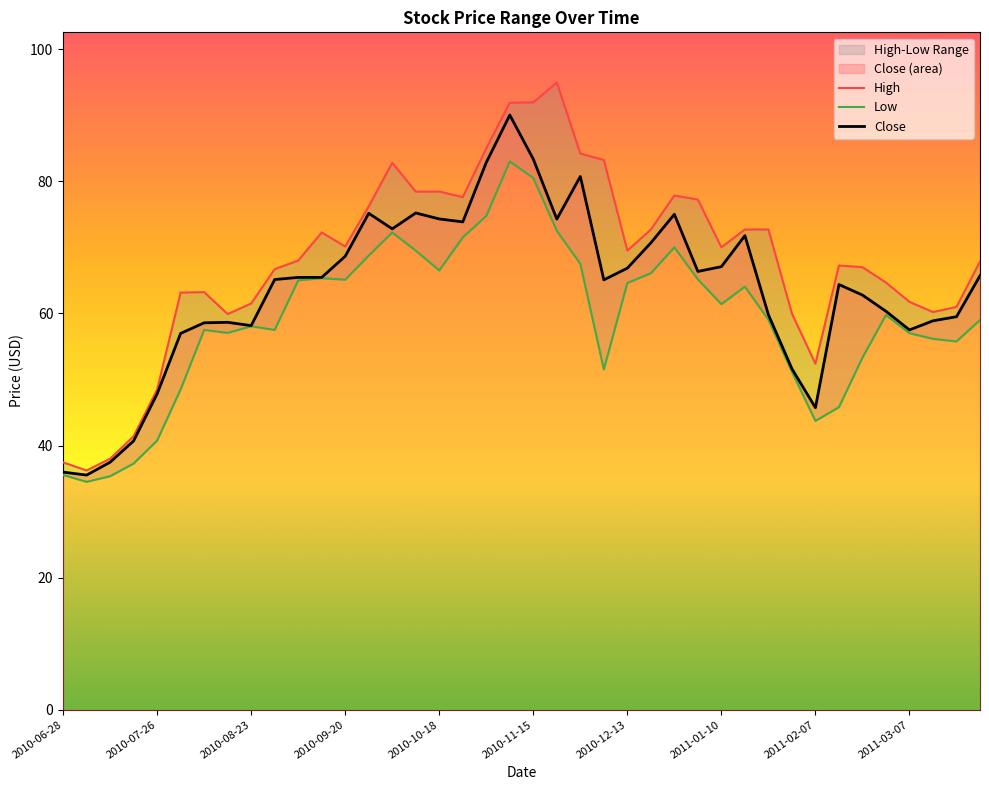

What is the smallest value displayed?

34.5